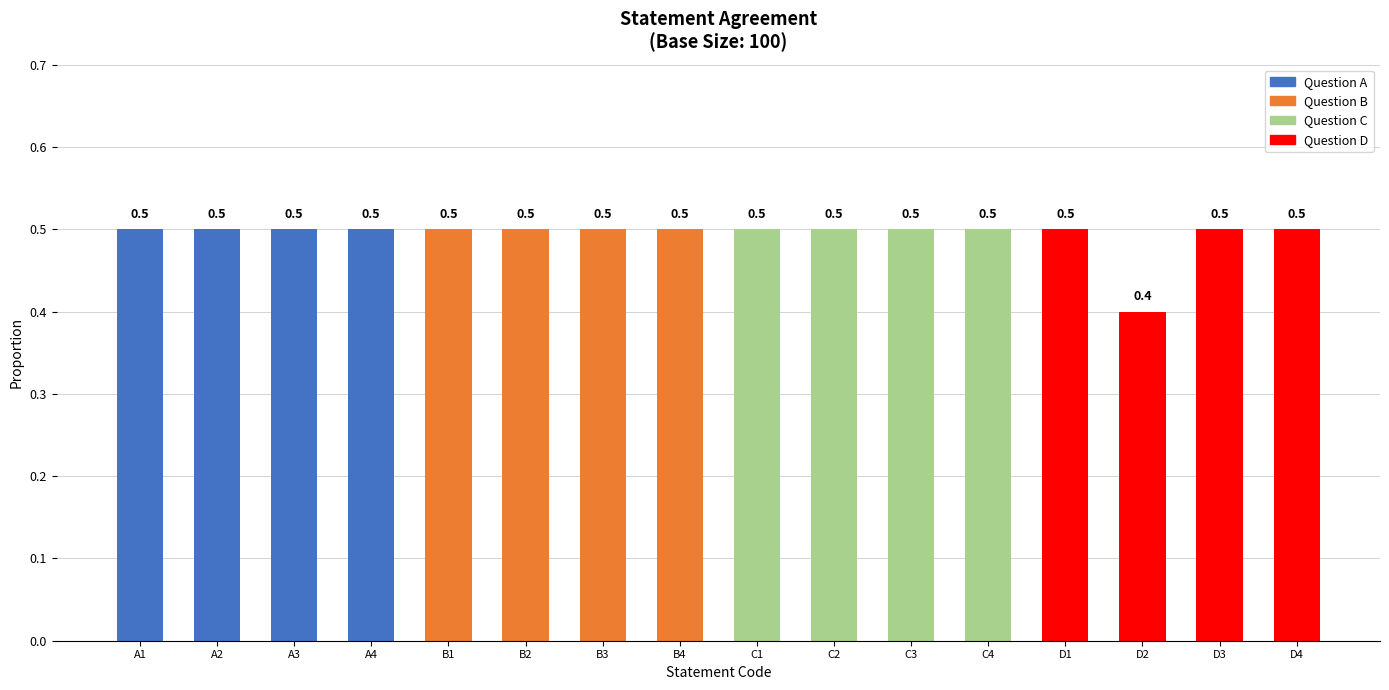

What is the label of the 13th bar from the left?

D1